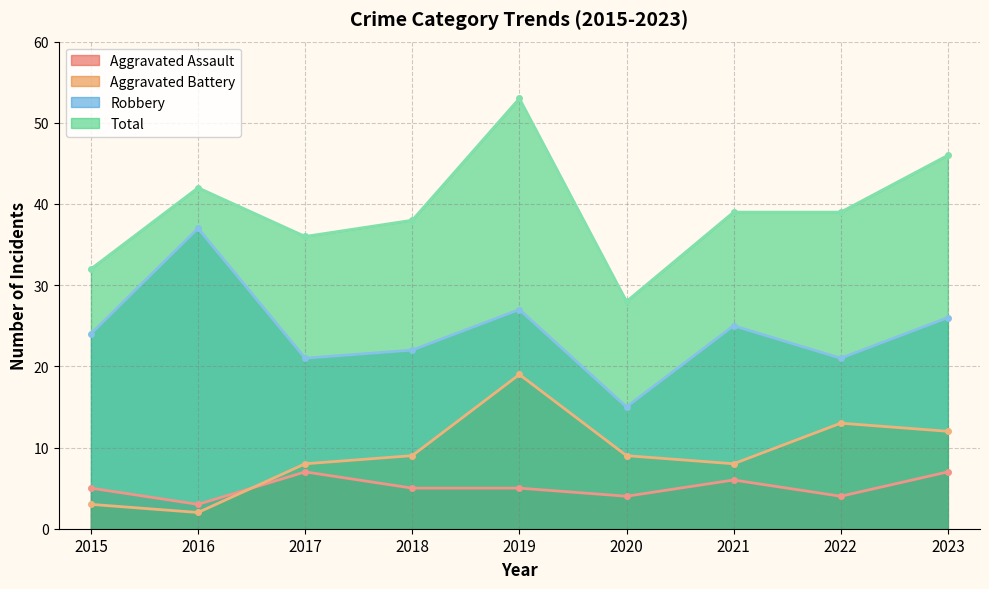

At which category is the sum across all series the highest?

2019